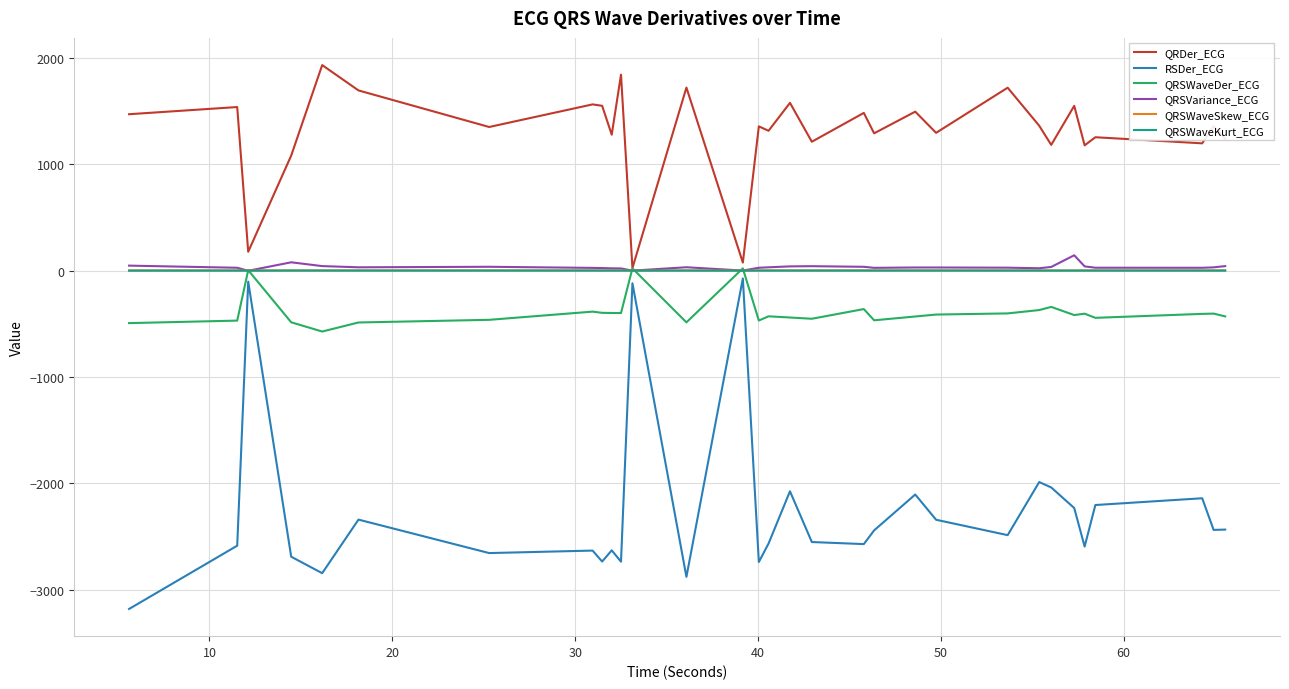

Which series has the largest total across all categories?

QRDer_ECG